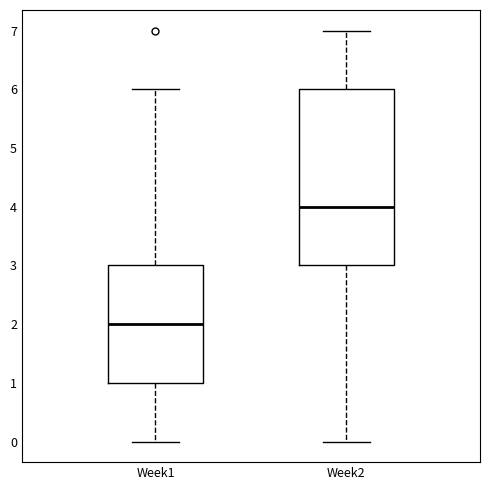

Reading left to right, read every box against the y-axis: the position of its median line, the range the box covers, and the ends of its whiskers. The values are not printed on the chart, so give them approximately, as read against the axis.

Week1: median 2, box 1 to 3, whiskers 0 to 6
Week2: median 4, box 3 to 6, whiskers 0 to 7